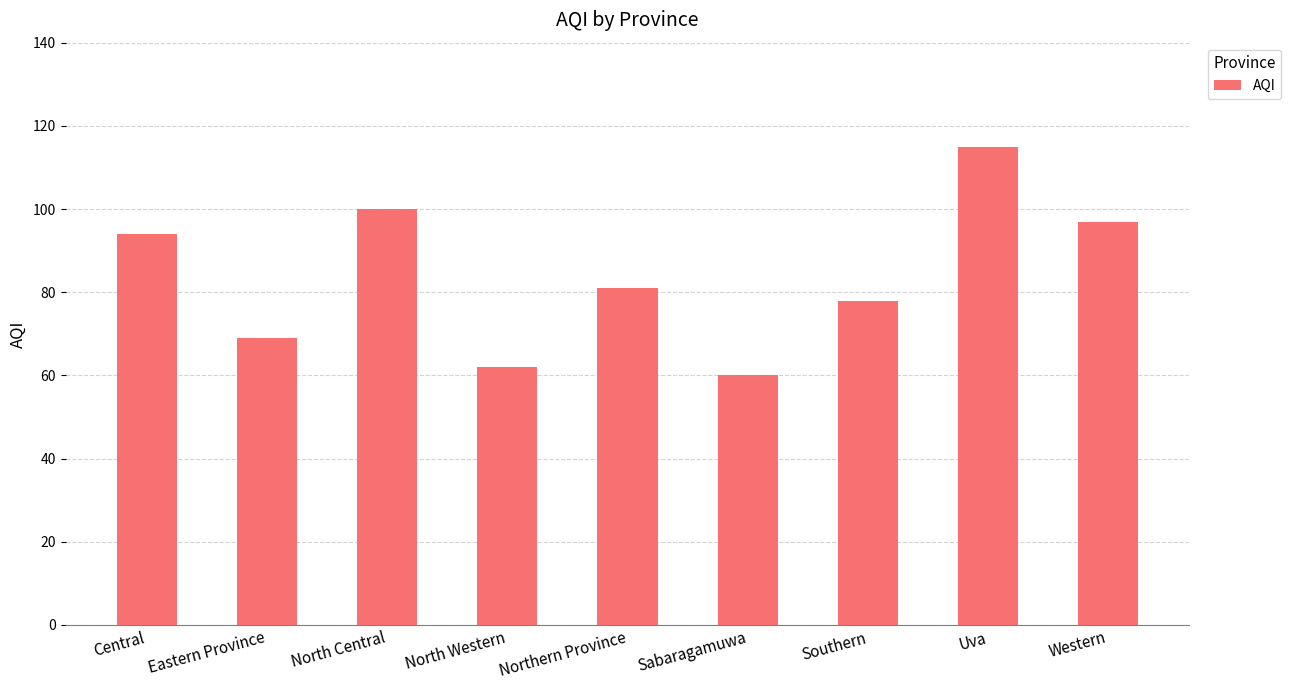

Which category has the highest value across all series?

Uva